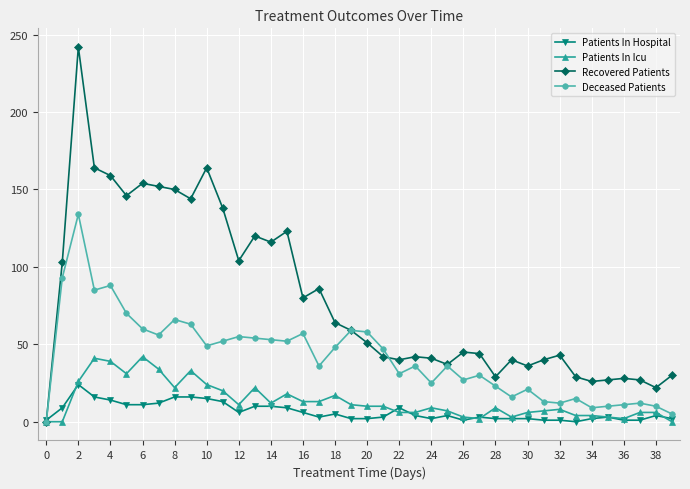

List the series in order of their peak value, lowest first.

Patients In Hospital, Patients In Icu, Deceased Patients, Recovered Patients